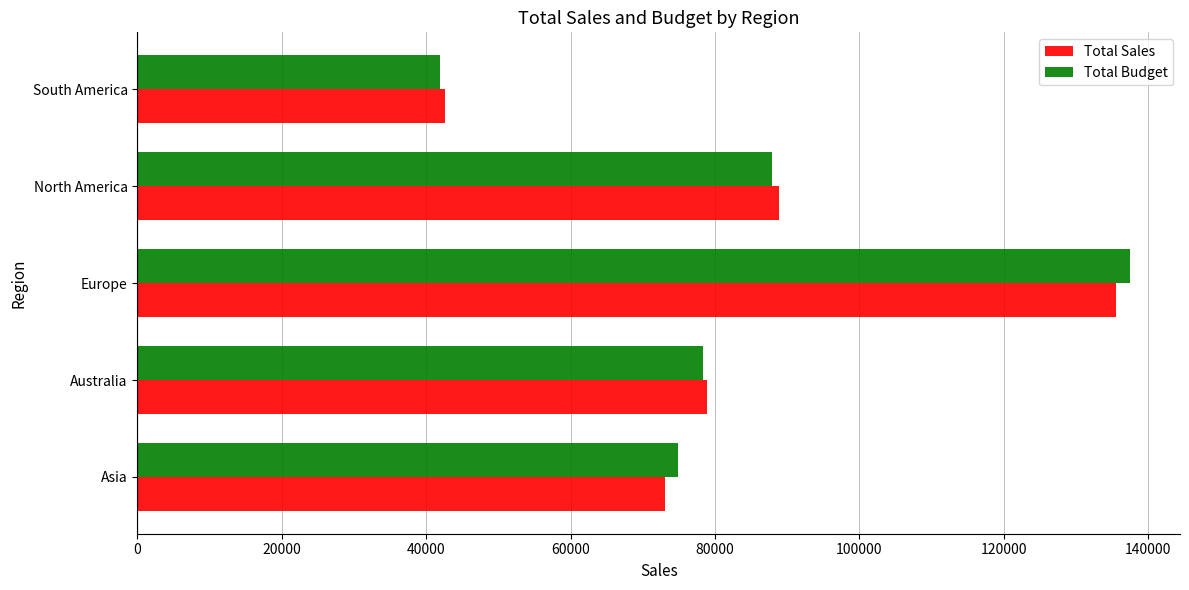

The Total Sales series shows 34301 at North America. True or false?

False